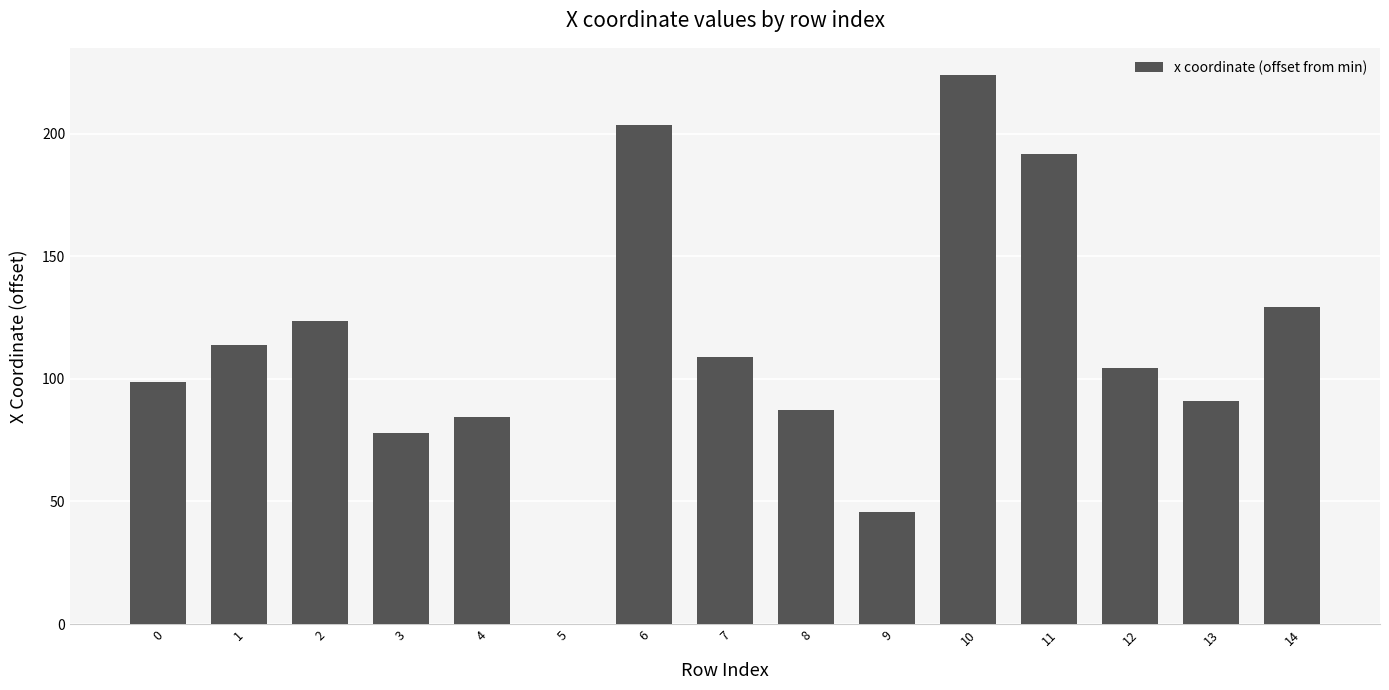

What is the sum of the values at 1 and 9?

159.2